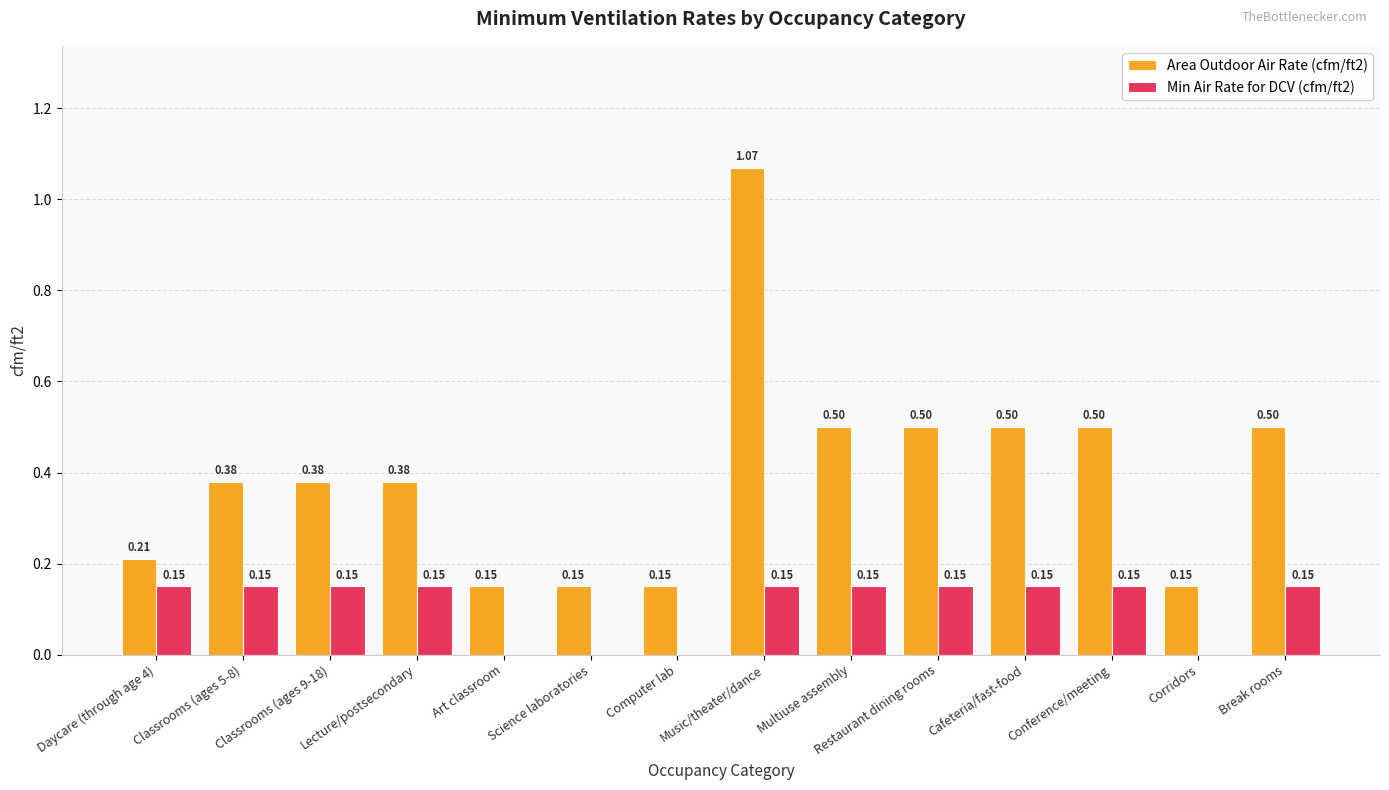

Which series has the largest range (max minus min)?

Area Outdoor Air Rate (cfm/ft2)